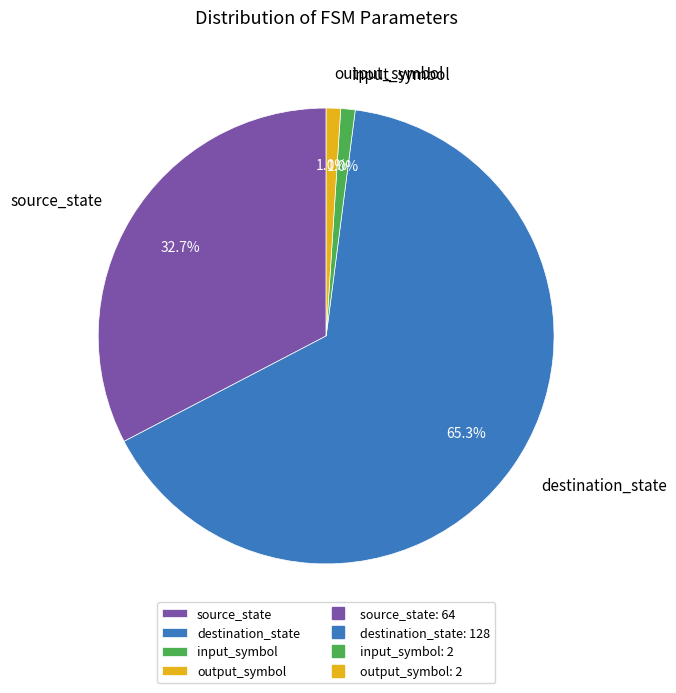

To the nearest percent, what is the average slice percentage?

25%